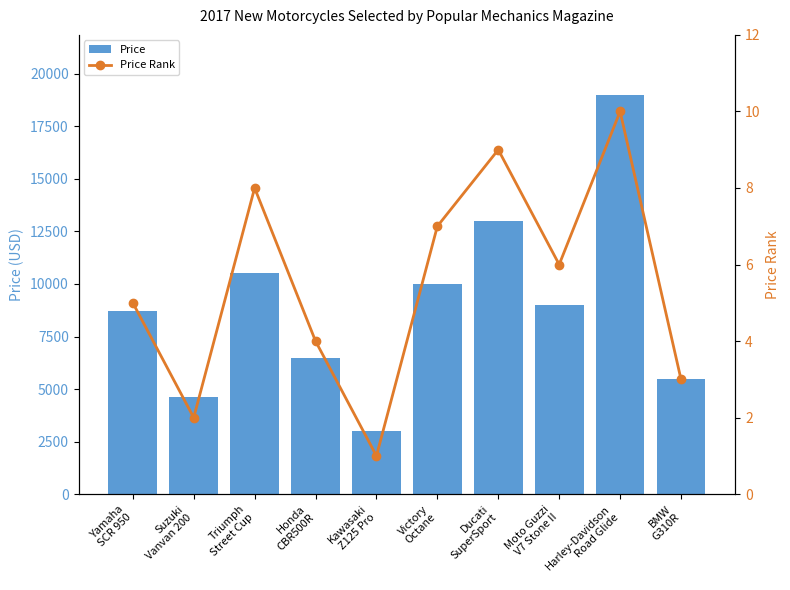

What is the difference between the highest and lowest values at Ducati
SuperSport?

12991